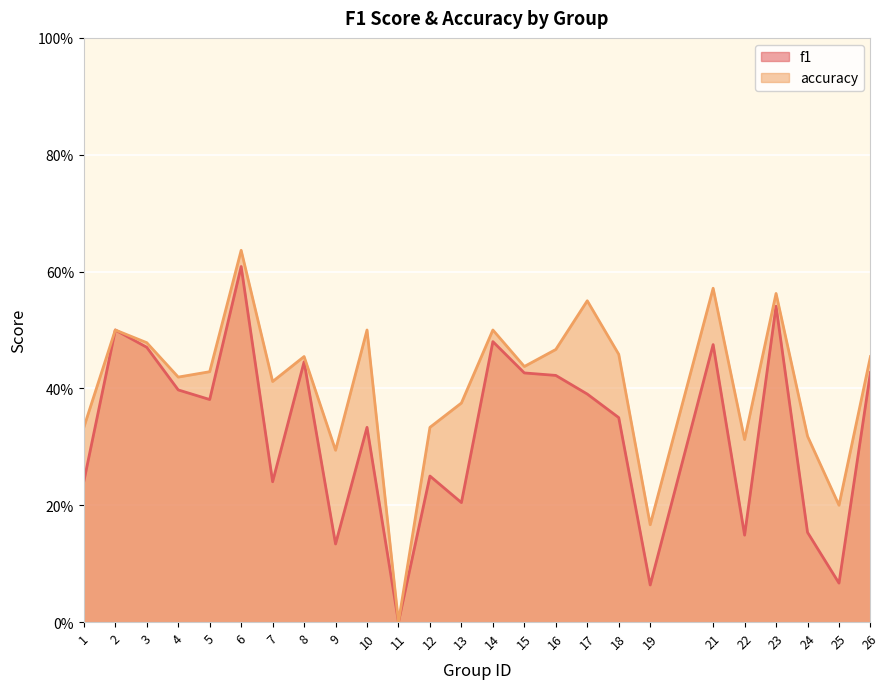

How many lines are shown in the chart?

2